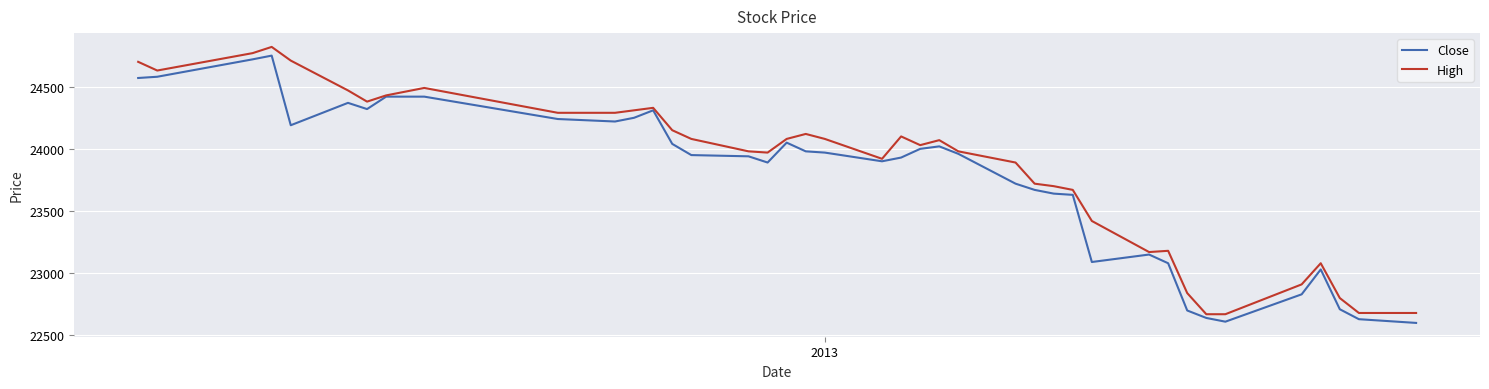

What is the maximum value for High?

24820